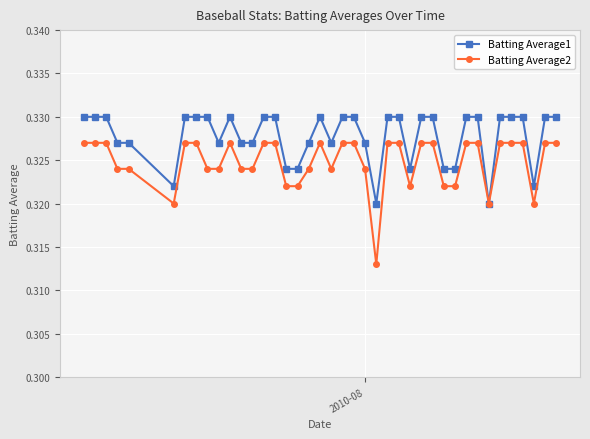

Which series has the widest spread of values?

Batting Average2